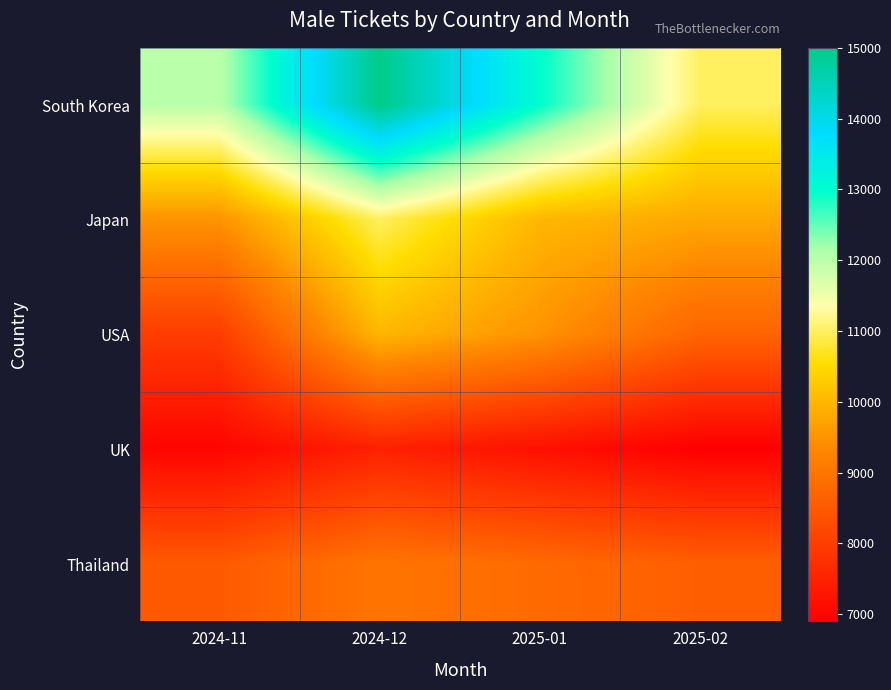

What is the difference between the highest and lowest values at 2025-02?

4100